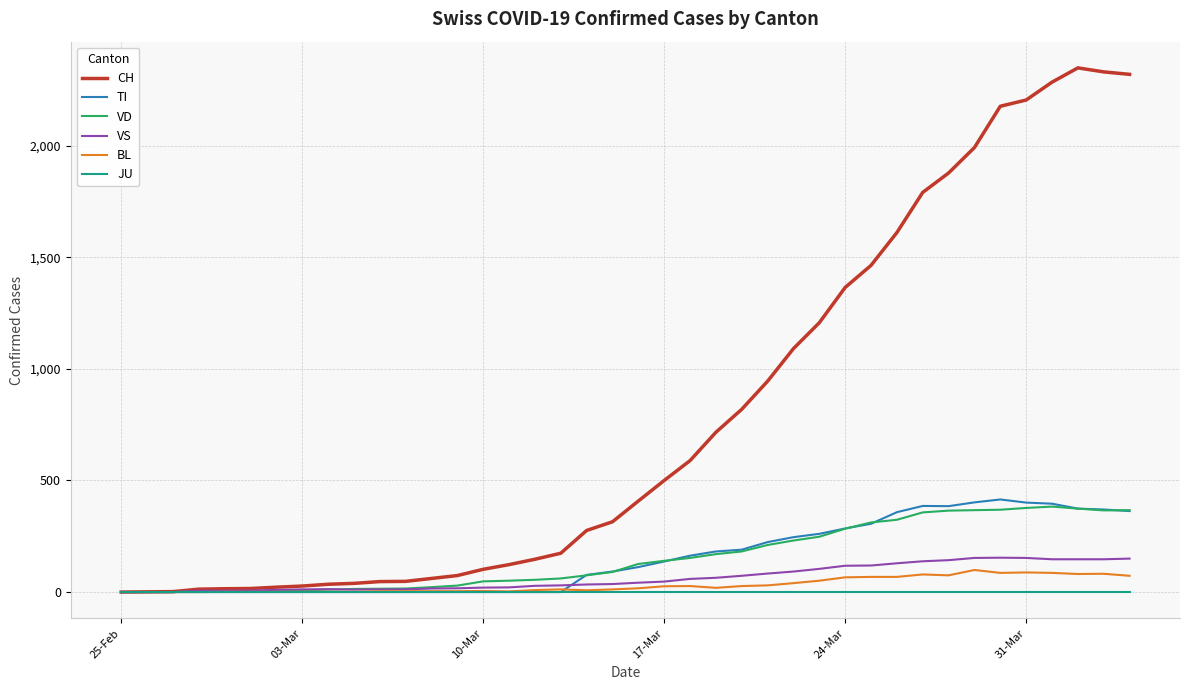

What are all the series names shown in the legend?

CH, TI, VD, VS, BL, JU